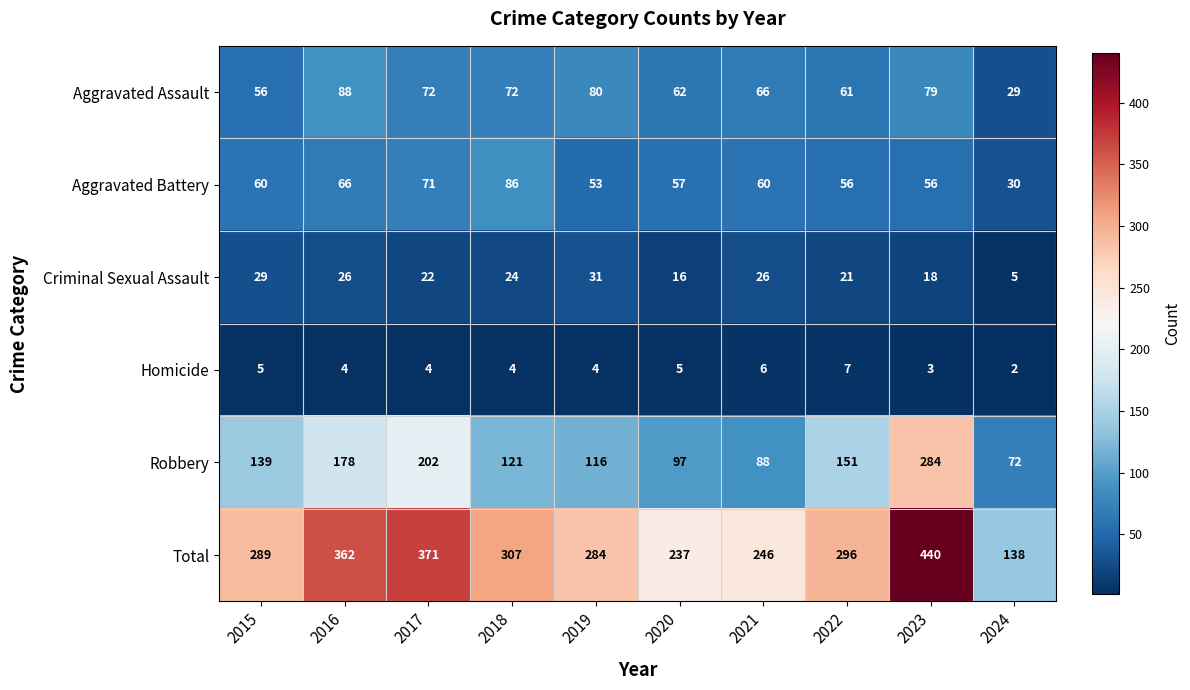

What is the greatest value displayed?

440